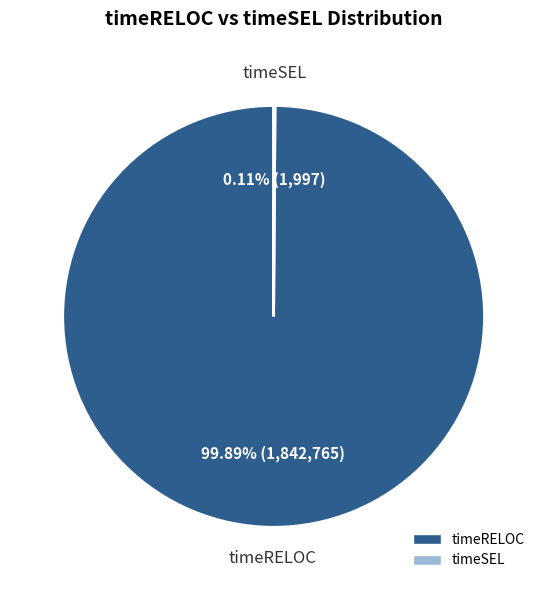

Is there a majority slice in this chart?

Yes